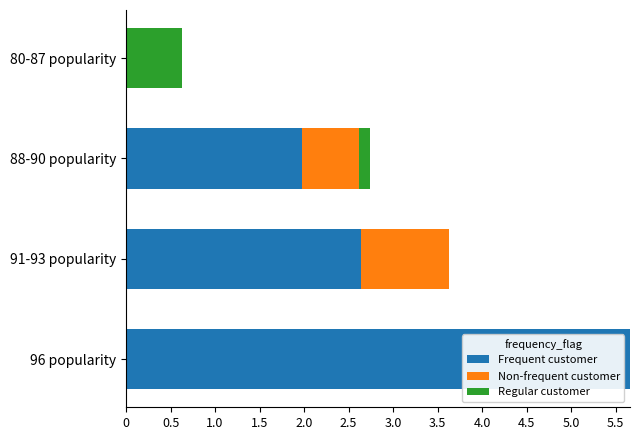

Rank the series by their maximum value, from lowest to highest.

Regular customer, Non-frequent customer, Frequent customer